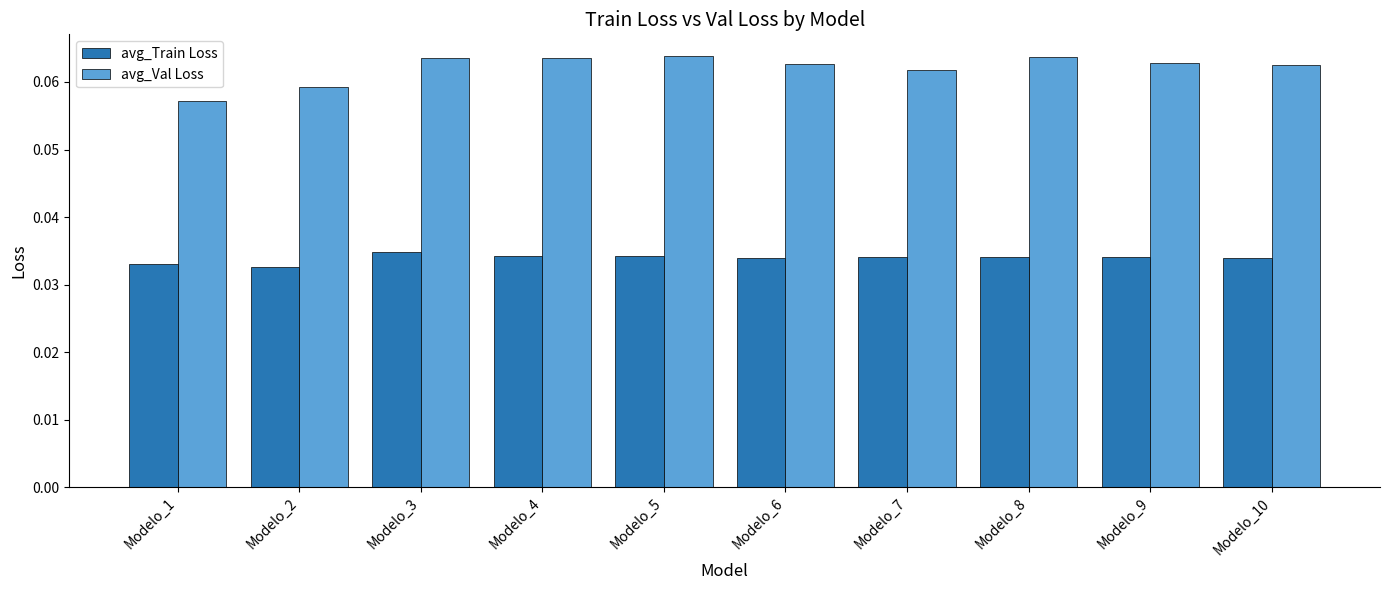

How many bars are there in each group?

2